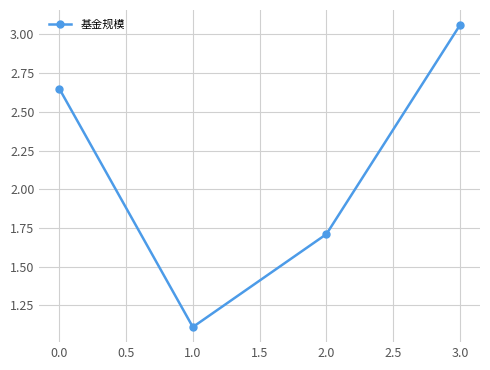

Between 1.0 and 0.0, which is larger?

0.0